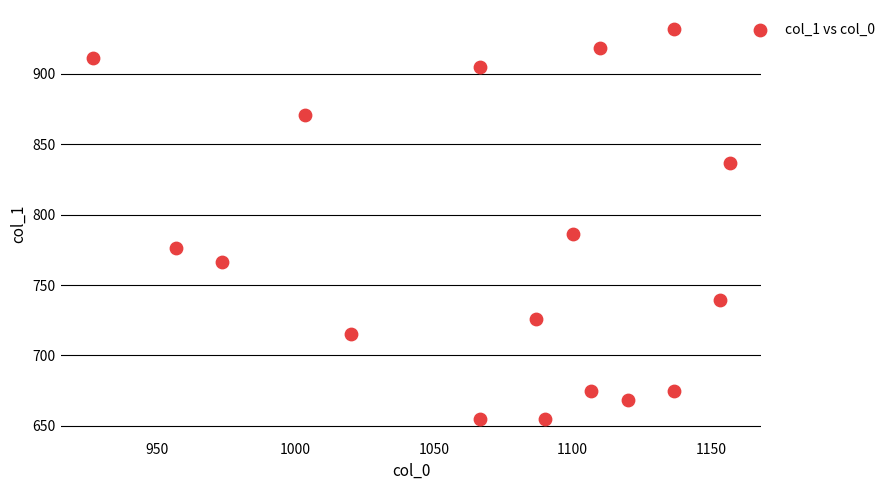

What is the range of X values (max minus min)?

230.0